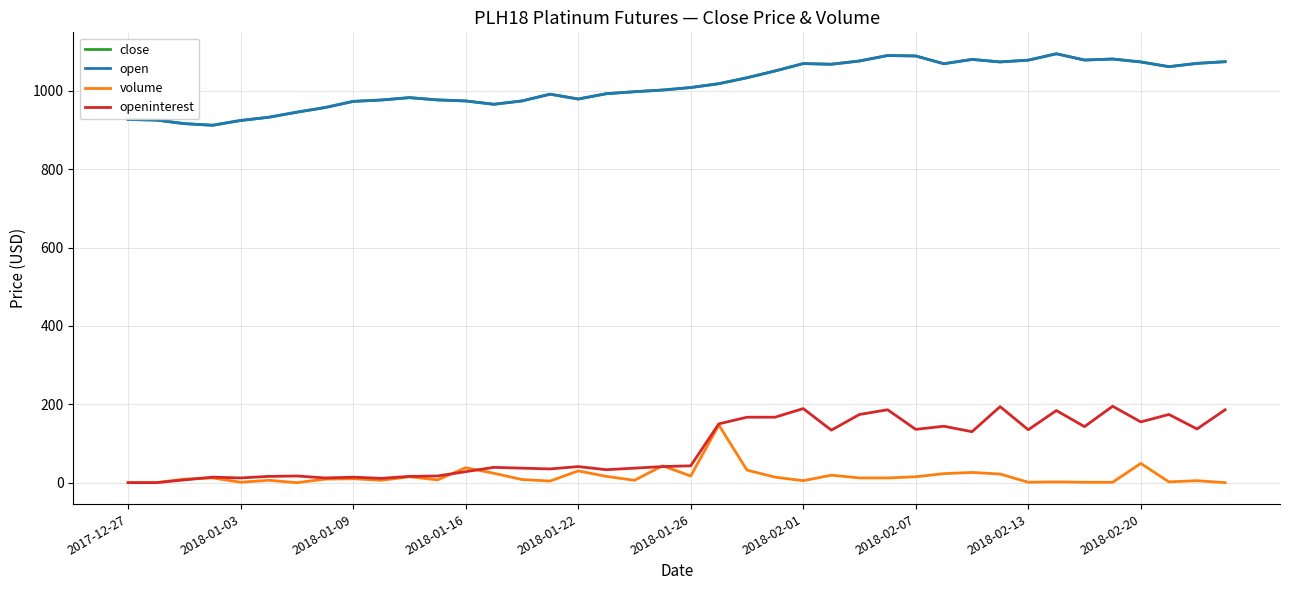

True or false: openinterest and close intersect in this chart.

False